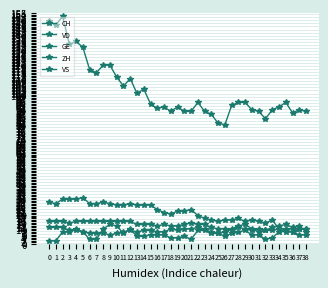

Reading left to right, list all the values displayed in this chart.

CH: 150	147	153	134	136	132	117	115	120	120	112	106	111	101	104	94	91	92	89	92	89	89	95	89	87	81	80	93	95	95	90	89	84	90	92	95	88	90	89
VD: 28	27	30	30	30	31	27	27	28	27	26	26	27	26	26	26	23	21	20	22	22	23	19	17	16	15	16	16	17	15	16	15	14	16	10	10	10	10	10
GE: 2	2	8	8	10	8	3	3	10	13	12	7	10	5	5	6	6	6	4	4	5	3	9	9	8	7	5	7	8	9	6	6	3	4	8	9	8	6	6
ZH: 11	11	11	9	9	8	7	7	7	6	7	8	9	8	9	9	8	8	10	9	10	10	11	10	7	7	8	10	12	13	10	8	9	11	12	13	11	12	8
VS: 15	15	15	14	15	15	15	15	15	15	15	15	15	13	13	13	12	13	12	12	13	14	13	13	11	10	10	9	11	10	9	10	9	9	10	8	8	10	10